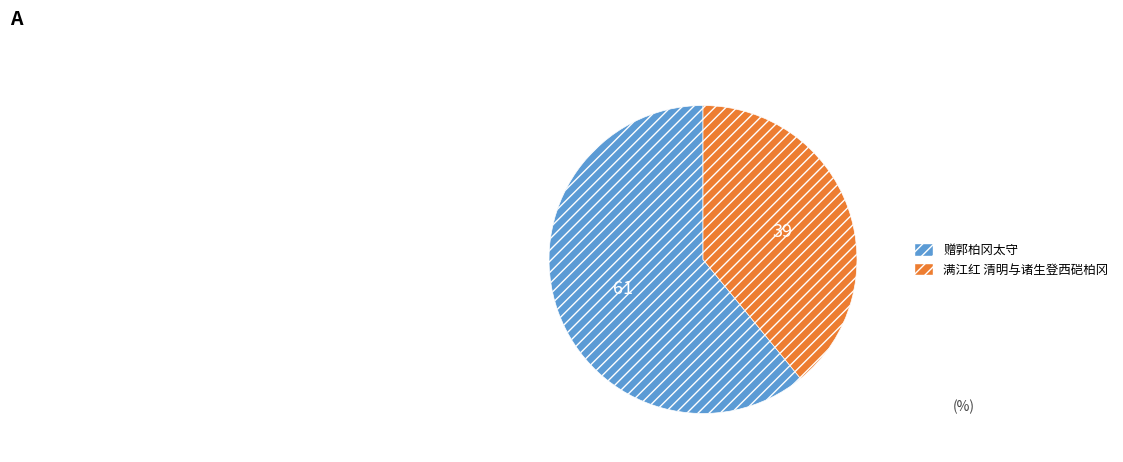

Does 赠郭柏冈太守 account for over 50% of the chart?

Yes